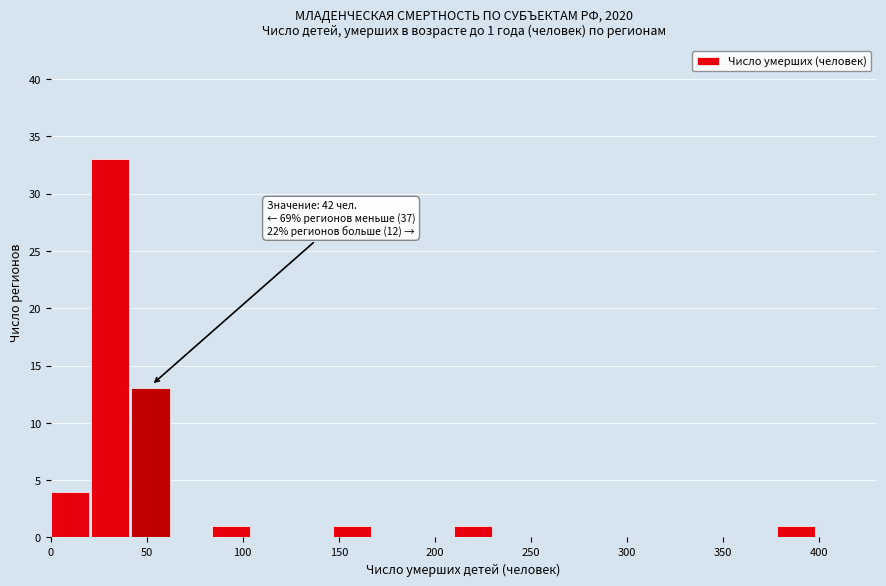

Which range on the x-axis has the tallest bar?

21 to 42